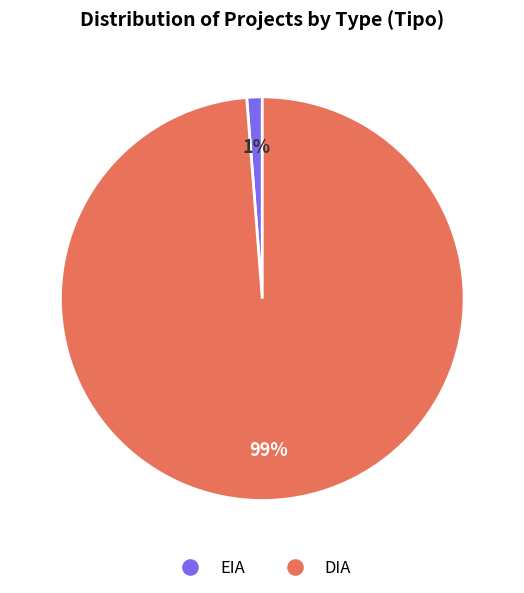

Count the number of slices in the pie.

2